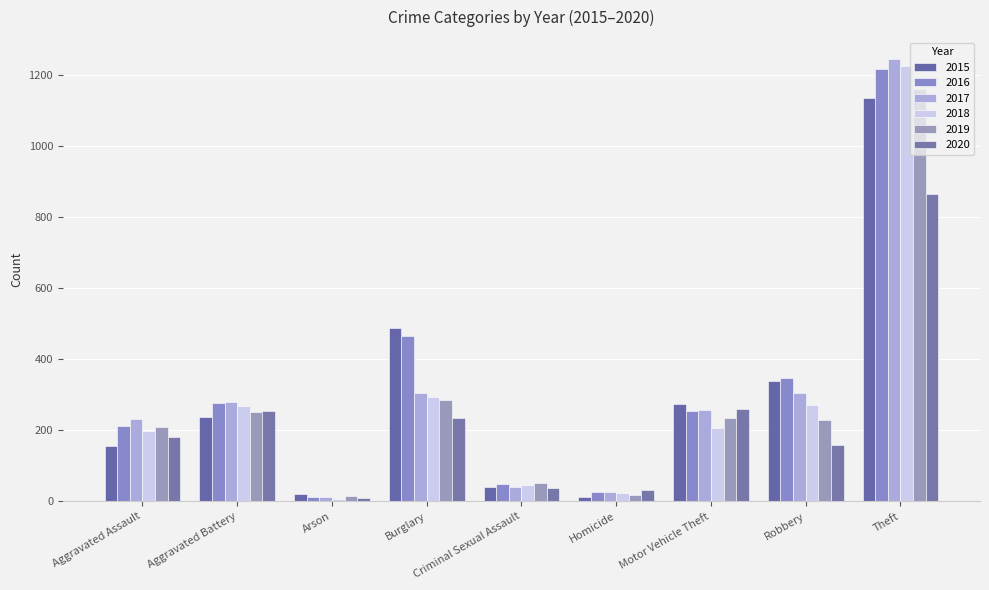

Between Aggravated Assault and Theft, which series saw the biggest shift?

2018